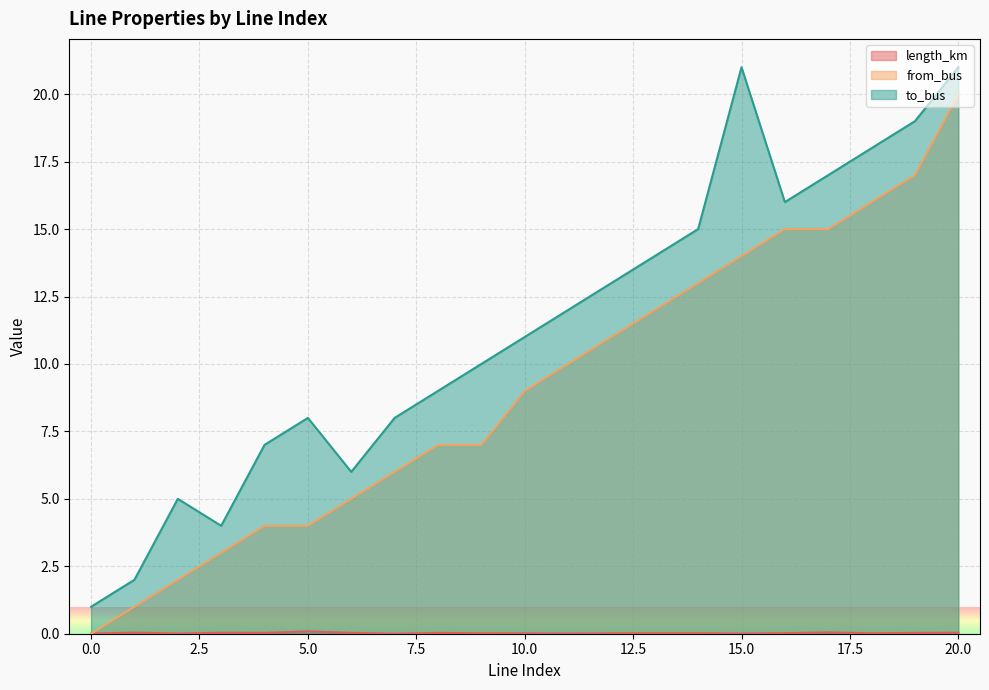

Reading right to left, list all the values displayed in this chart.

length_km: 20=0.0	19=0.0	18=0.0	17=0.0	16=0.0	15=0.0	14=0.0	13=0.0	12=0.0	11=0.0	10=0.0	9=0.0	8=0.0	7=0.0	6=0.0	5=0.1	4=0.0	3=0.0	2=0.0	1=0.0	0=0.0
from_bus: 20=20.0	19=17.0	18=16.0	17=15.0	16=15.0	15=14.0	14=13.0	13=12.0	12=11.0	11=10.0	10=9.0	9=7.0	8=7.0	7=6.0	6=5.0	5=4.0	4=4.0	3=3.0	2=2.0	1=1.0	0=0.0
to_bus: 20=21.0	19=19.0	18=18.0	17=17.0	16=16.0	15=21.0	14=15.0	13=14.0	12=13.0	11=12.0	10=11.0	9=10.0	8=9.0	7=8.0	6=6.0	5=8.0	4=7.0	3=4.0	2=5.0	1=2.0	0=1.0